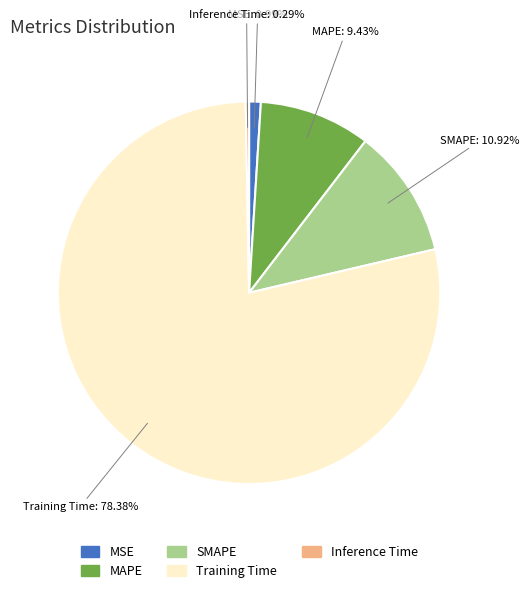

True or false: MSE accounts for 8% of the total.

False